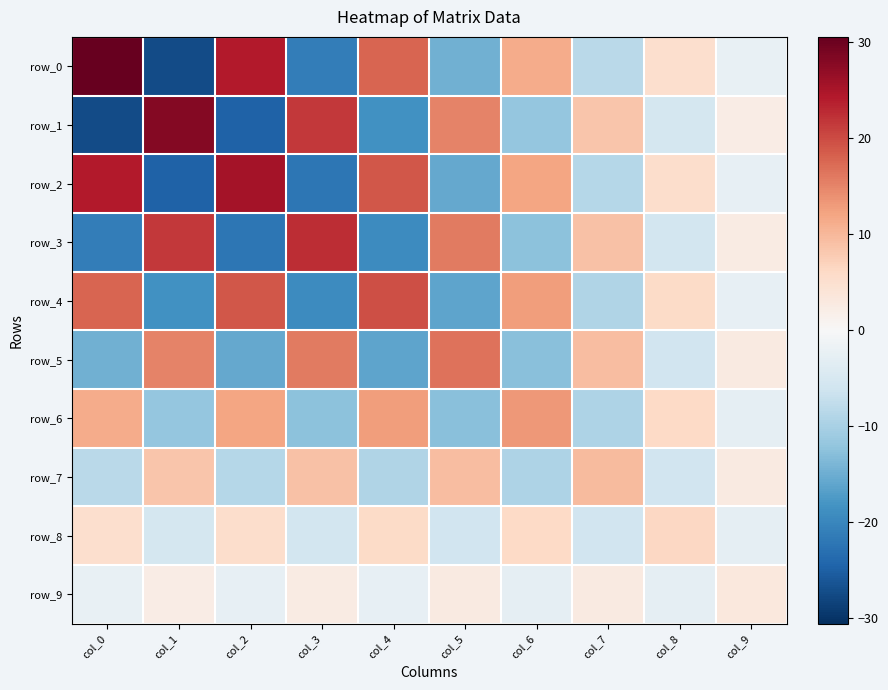

Reading left to right, what are all the values shown in this chart?

row_0: col_0=30.6	col_1=-27.3	col_2=24.3	col_3=-21.1	col_4=17.9	col_5=-14.6	col_6=11.4	col_7=-8.2	col_8=5.1	col_9=-2.3
row_1: col_0=-27.3	col_1=28.1	col_2=-24.7	col_3=21.7	col_4=-18.4	col_5=15.1	col_6=-11.8	col_7=8.5	col_8=-5.3	col_9=2.4
row_2: col_0=24.3	col_1=-24.7	col_2=25.5	col_3=-22.0	col_4=18.9	col_5=-15.5	col_6=12.1	col_7=-8.7	col_8=5.5	col_9=-2.4
row_3: col_0=-21.1	col_1=21.7	col_2=-22.0	col_3=22.7	col_4=-19.1	col_5=15.9	col_6=-12.5	col_7=9.0	col_8=-5.6	col_9=2.5
row_4: col_0=17.9	col_1=-18.4	col_2=18.9	col_3=-19.1	col_4=19.7	col_5=-16.0	col_6=12.7	col_7=-9.2	col_8=5.8	col_9=-2.6
row_5: col_0=-14.6	col_1=15.1	col_2=-15.5	col_3=15.9	col_4=-16.0	col_5=16.5	col_6=-12.8	col_7=9.4	col_8=-5.9	col_9=2.7
row_6: col_0=11.4	col_1=-11.8	col_2=12.1	col_3=-12.5	col_4=12.7	col_5=-12.8	col_6=13.1	col_7=-9.4	col_8=6.0	col_9=-2.7
row_7: col_0=-8.2	col_1=8.5	col_2=-8.7	col_3=9.0	col_4=-9.2	col_5=9.4	col_6=-9.4	col_7=9.7	col_8=-5.9	col_9=2.7
row_8: col_0=5.1	col_1=-5.3	col_2=5.5	col_3=-5.6	col_4=5.8	col_5=-5.9	col_6=6.0	col_7=-5.9	col_8=6.2	col_9=-2.6
row_9: col_0=-2.3	col_1=2.4	col_2=-2.4	col_3=2.5	col_4=-2.6	col_5=2.7	col_6=-2.7	col_7=2.7	col_8=-2.6	col_9=3.1